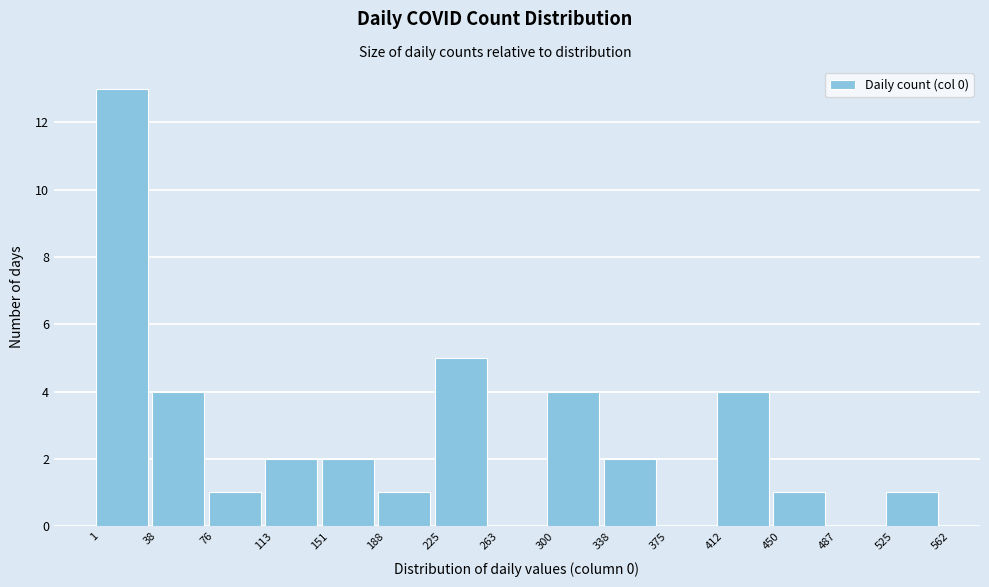

Reading left to right, list every bar in this chart as the range it spans on the x-axis followed by its height. The values are not printed on the chart, so give them approximately, as read against the axis.

1 to 38: 13
38 to 76: 4
76 to 113: 1
113 to 151: 2
151 to 188: 2
188 to 225: 1
225 to 263: 5
263 to 300: 0
300 to 338: 4
338 to 375: 2
375 to 412: 0
412 to 450: 4
450 to 487: 1
487 to 525: 0
525 to 562: 1